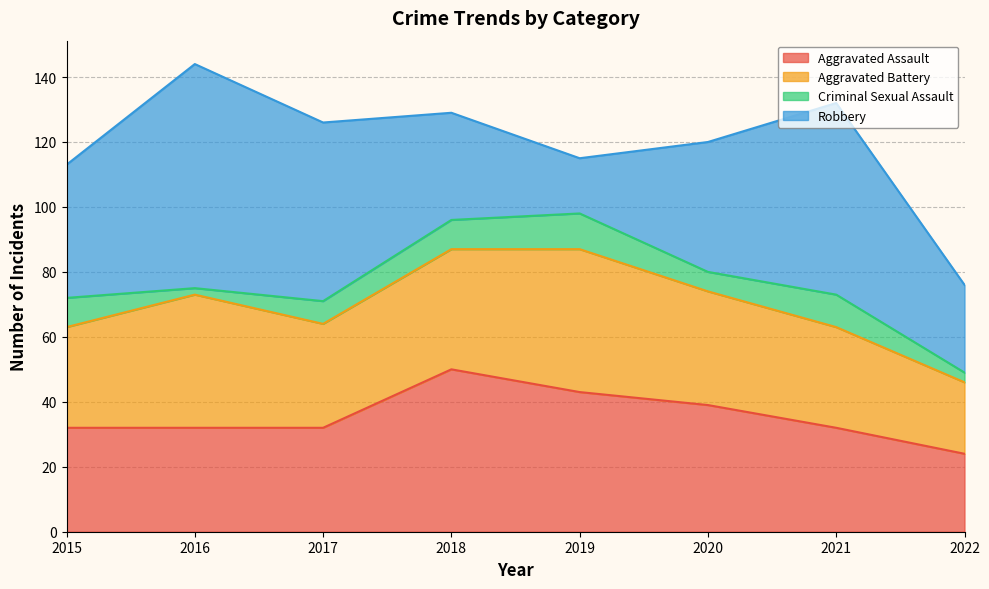

What is the value of the Criminal Sexual Assault point at the 1st from the left?

9